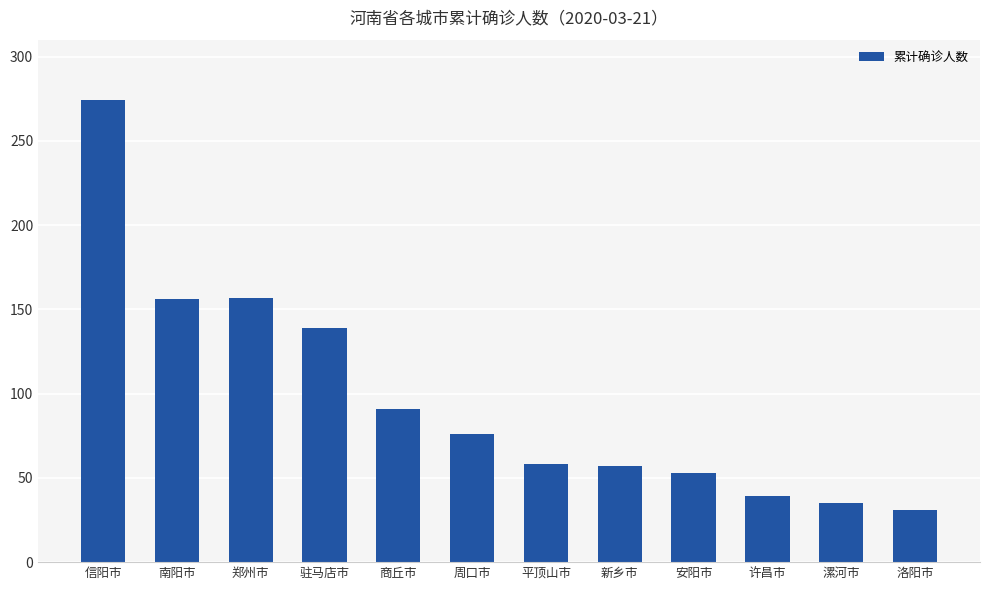

The chart shows a value of 157 at 郑州市. True or false?

True